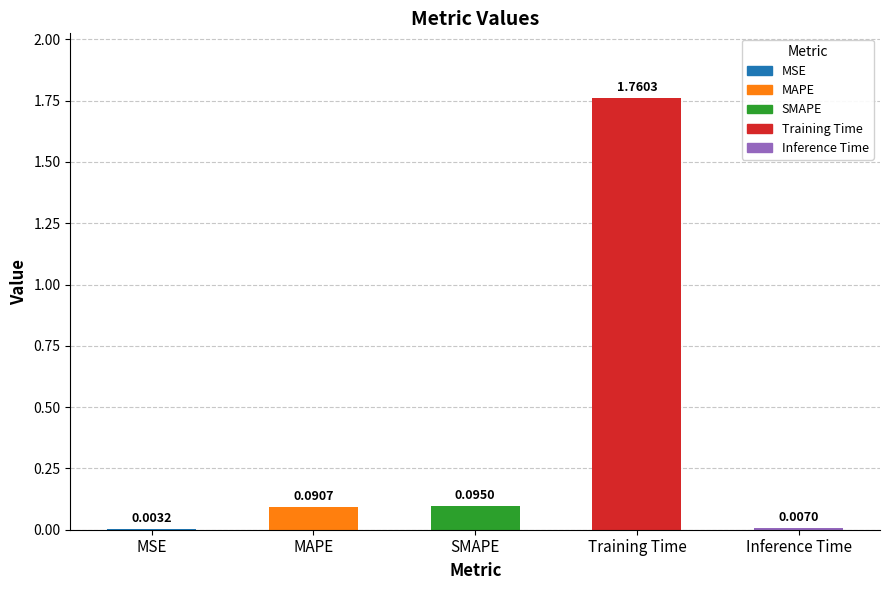

At which category does the chart reach its peak across all series?

Training Time